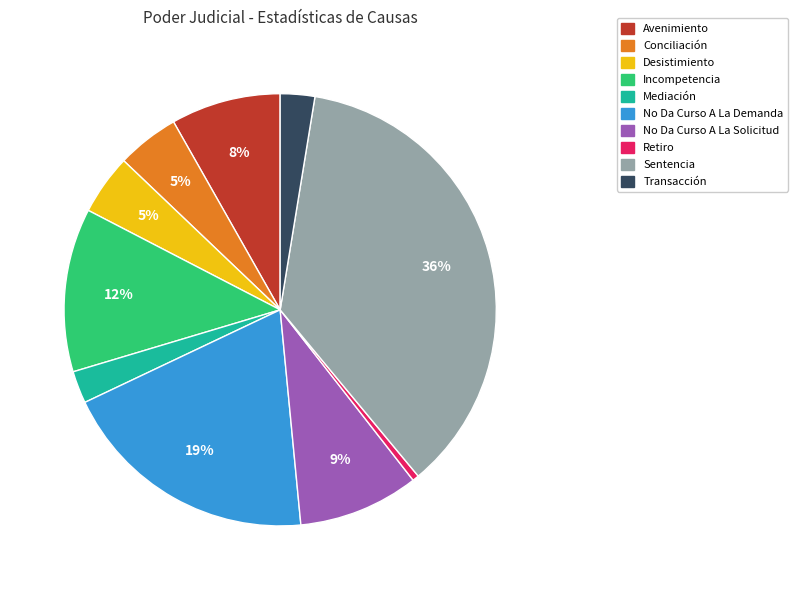

To the nearest percent, what portion does Desistimiento represent?

5%